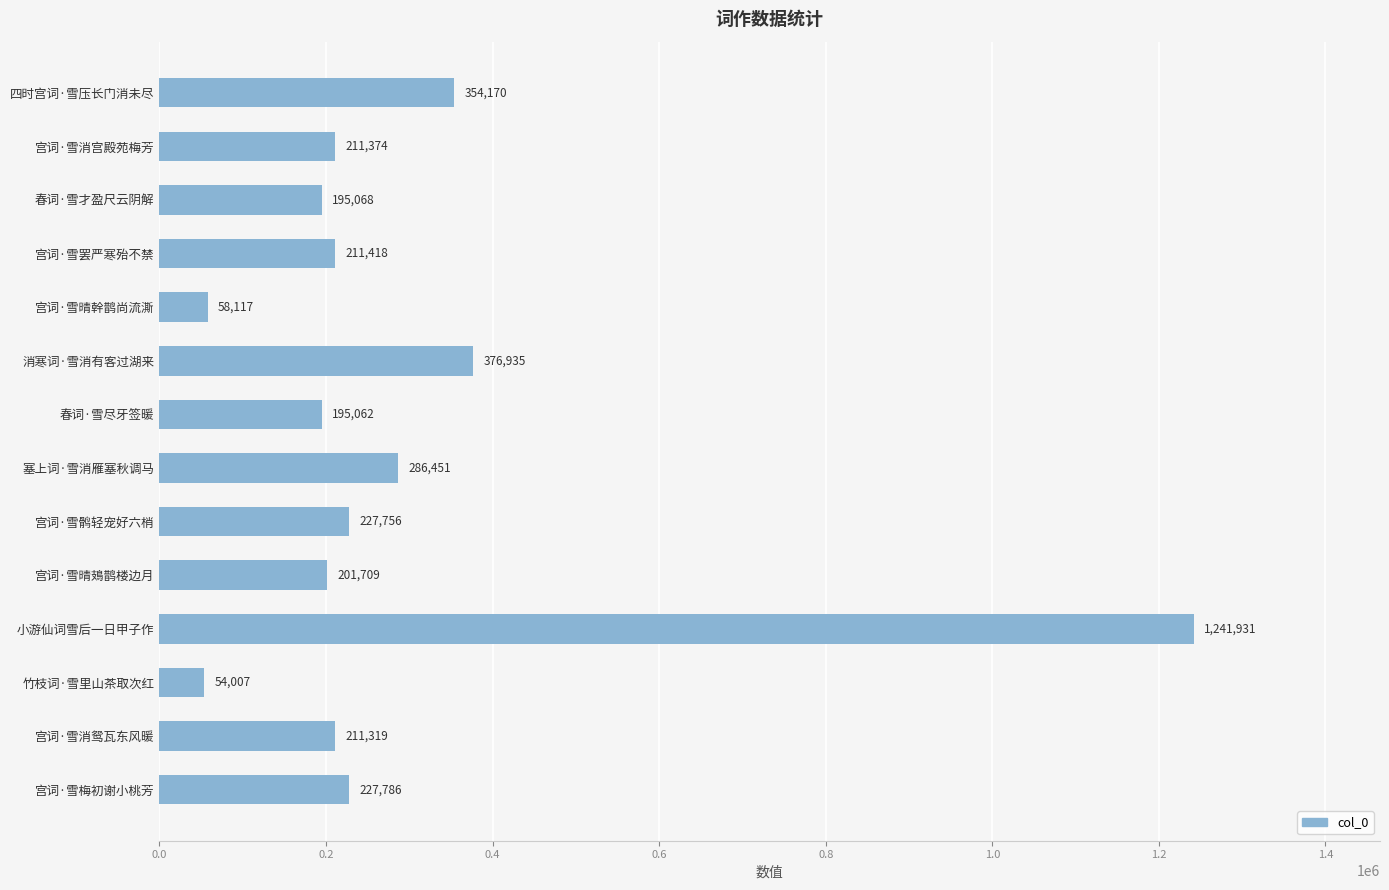

List the labels in order of value, smallest first.

竹枝词·雪里山茶取次红, 宫词·雪晴幹鹊尚流澌, 春词·雪尽牙签暖, 春词·雪才盈尺云阴解, 宫词·雪晴鳷鹊楼边月, 宫词·雪消鸳瓦东风暖, 宫词·雪消宫殿苑梅芳, 宫词·雪罢严寒殆不禁, 宫词·雪鹘轻宠好六梢, 宫词·雪梅初谢小桃芳, 塞上词·雪消雁塞秋调马, 四时宫词·雪压长门消未尽, 消寒词·雪消有客过湖来, 小游仙词雪后一日甲子作